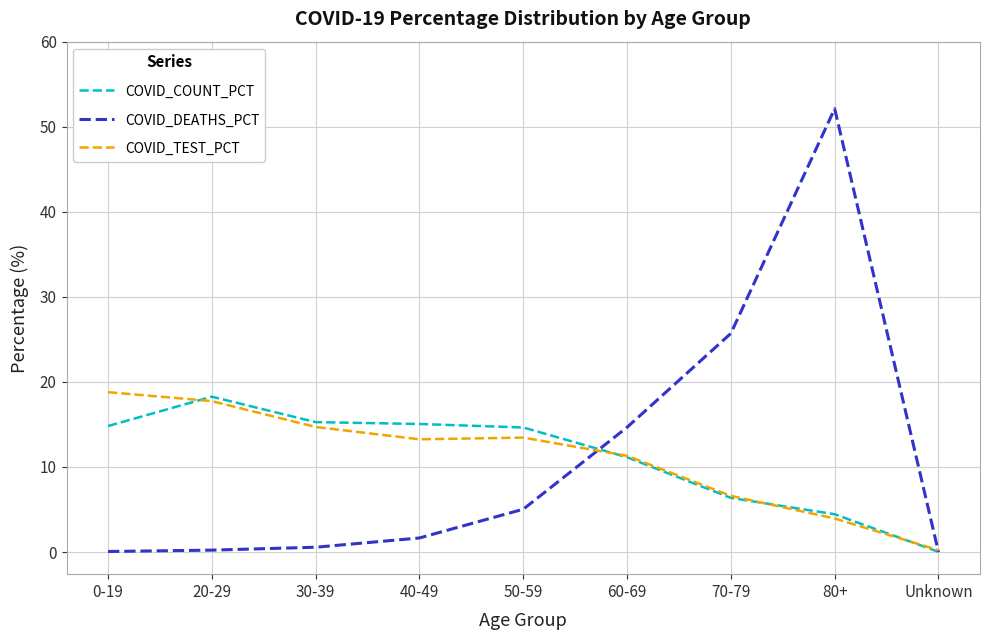

At 0-19, list the series in order from smallest to largest.

COVID_DEATHS_PCT, COVID_COUNT_PCT, COVID_TEST_PCT